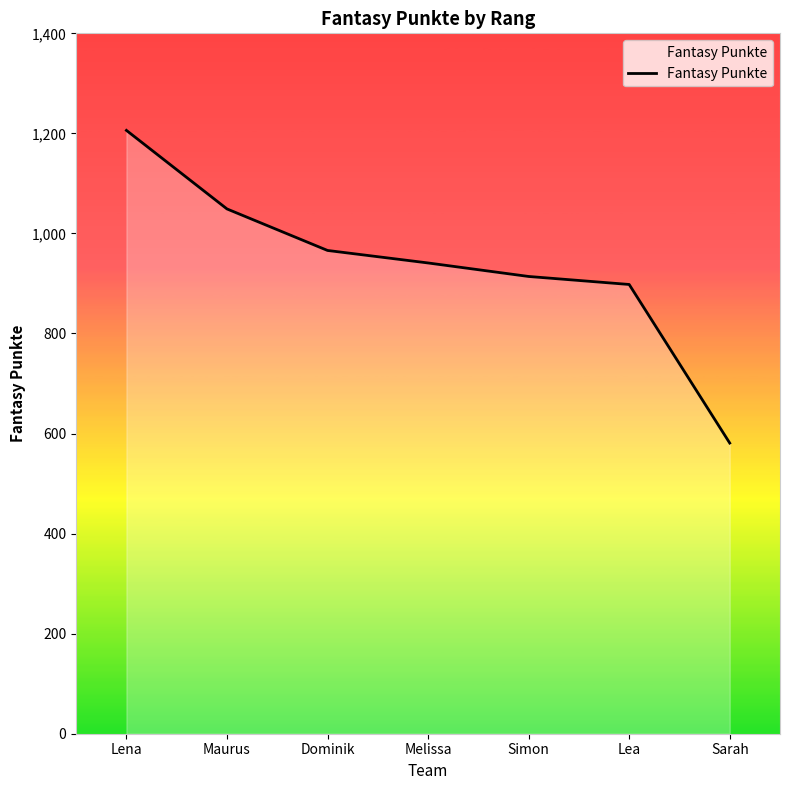

What is the sum of all values?

6555